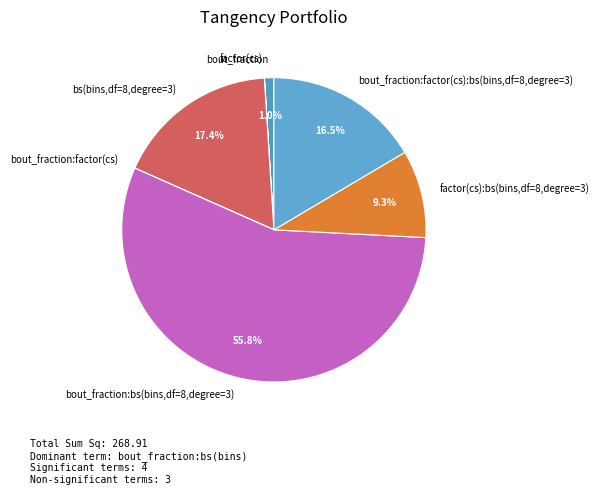

True or false: bout_fraction accounts for 11% of the total.

False